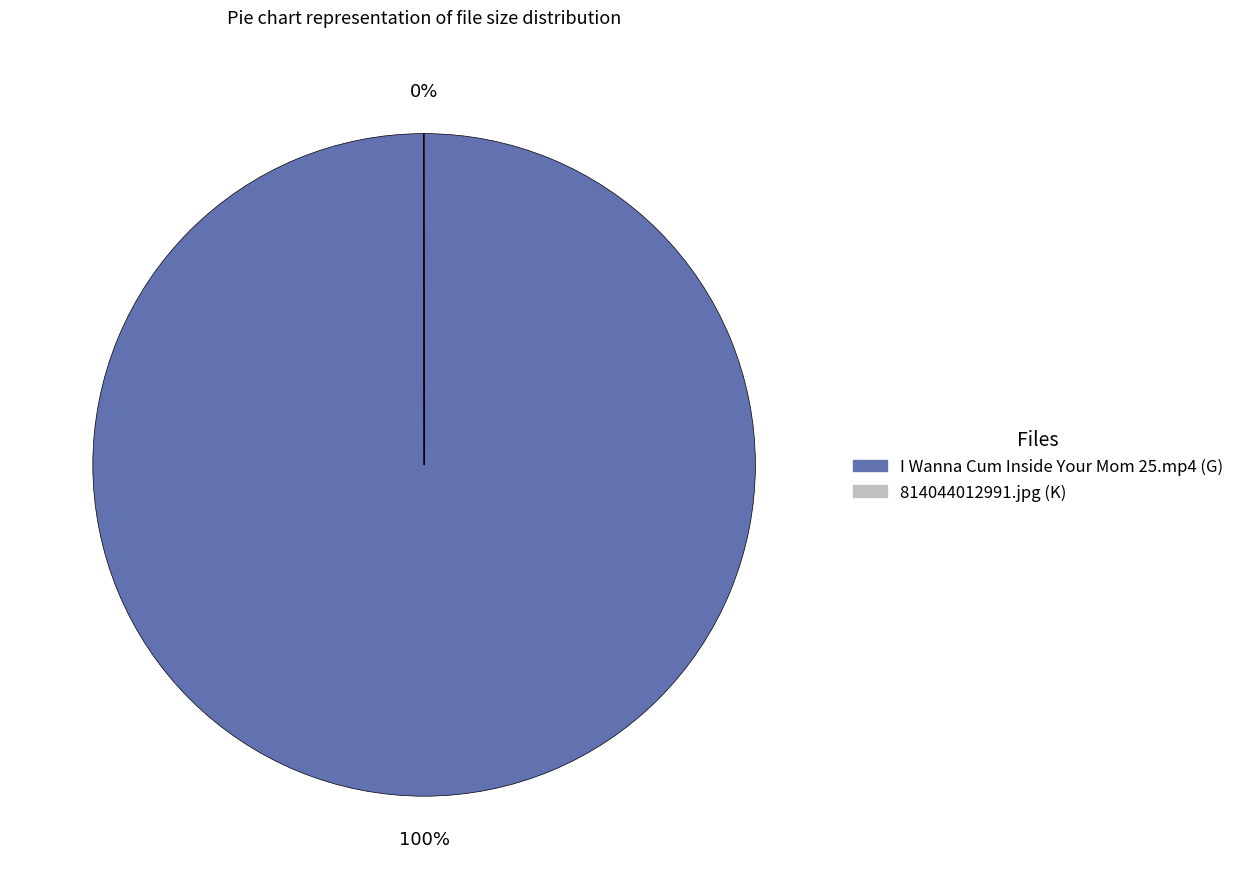

To the nearest percent, what is the average slice percentage?

50%